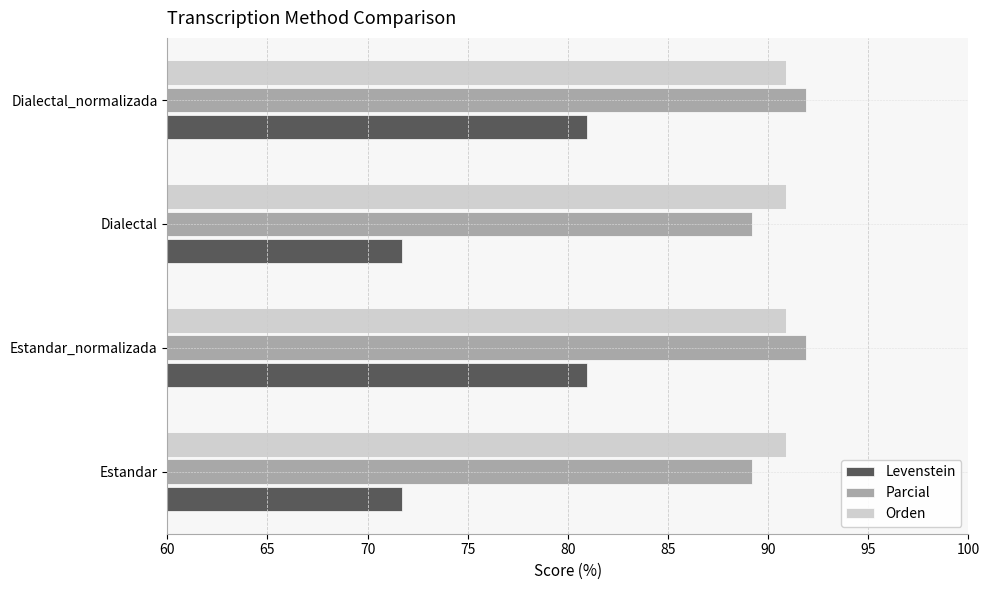

At Dialectal, list the series in order from largest to smallest.

Orden, Parcial, Levenstein